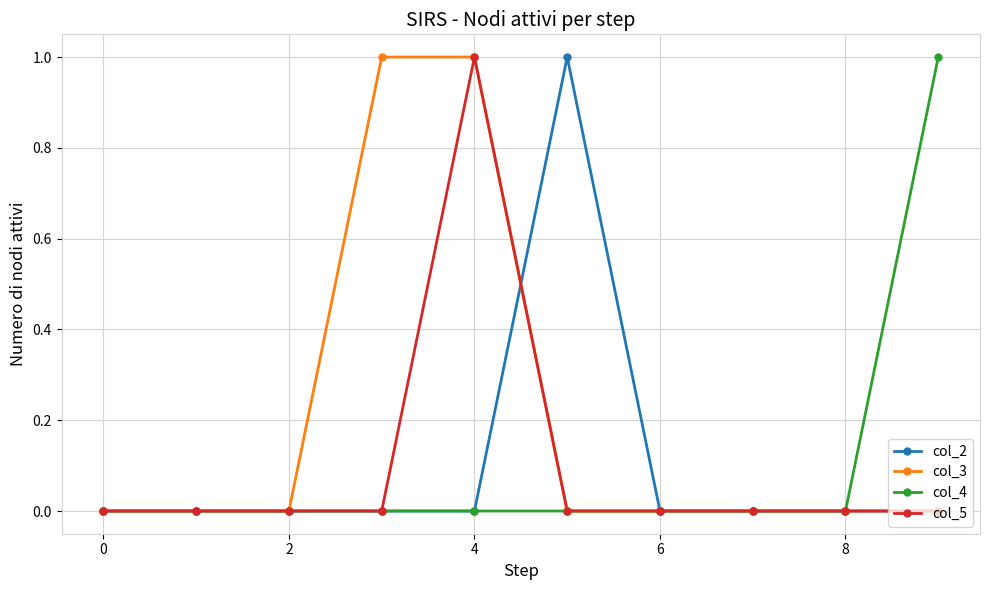

Which series has the largest total across all categories?

col_3